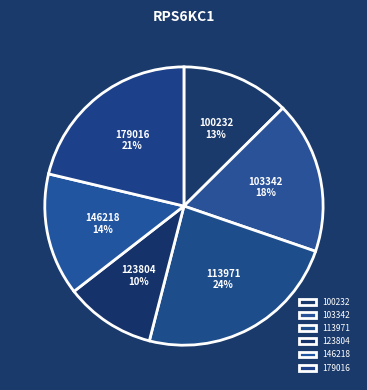

To the nearest percent, what portion does 100232 represent?

13%